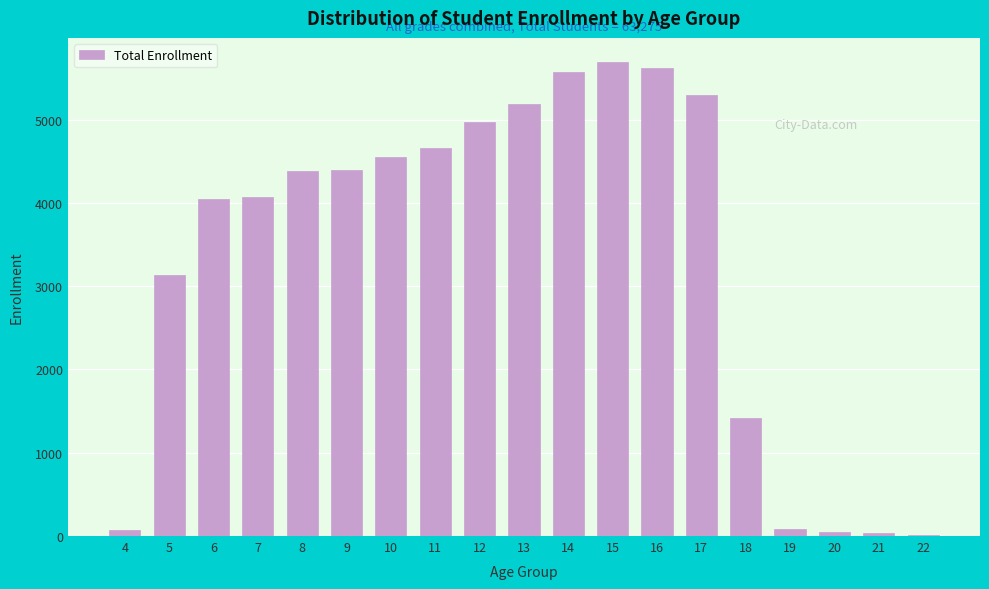

What is the change in value from 8 to 12?

+594